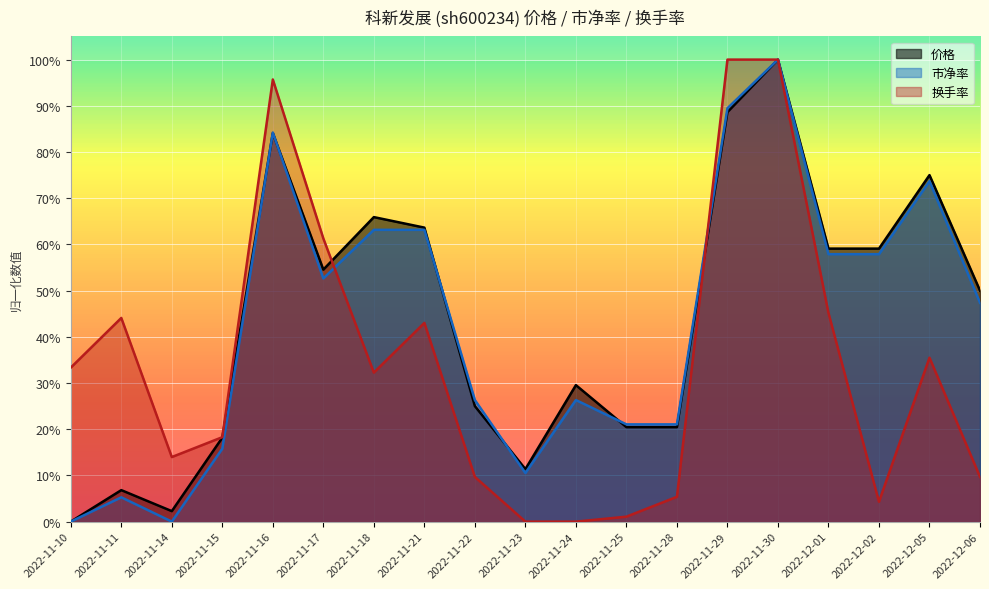

How many values in the 价格 series exceed 0?

18